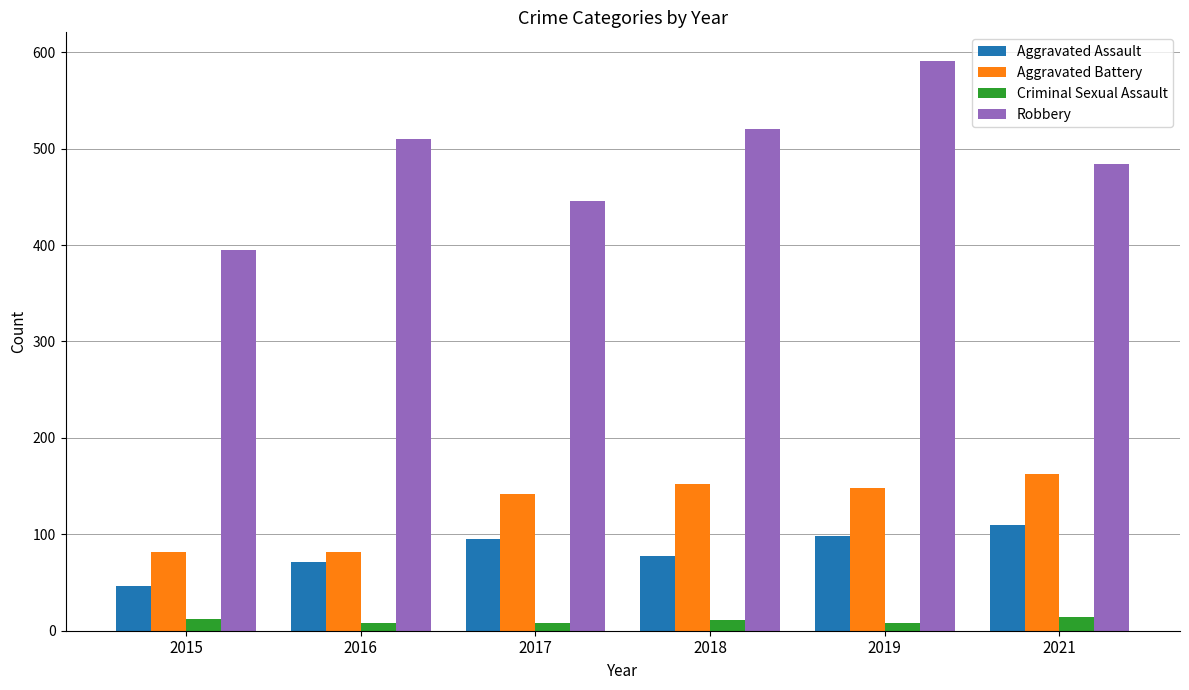

What is the value of the Criminal Sexual Assault bar at the 1st from the left?

12